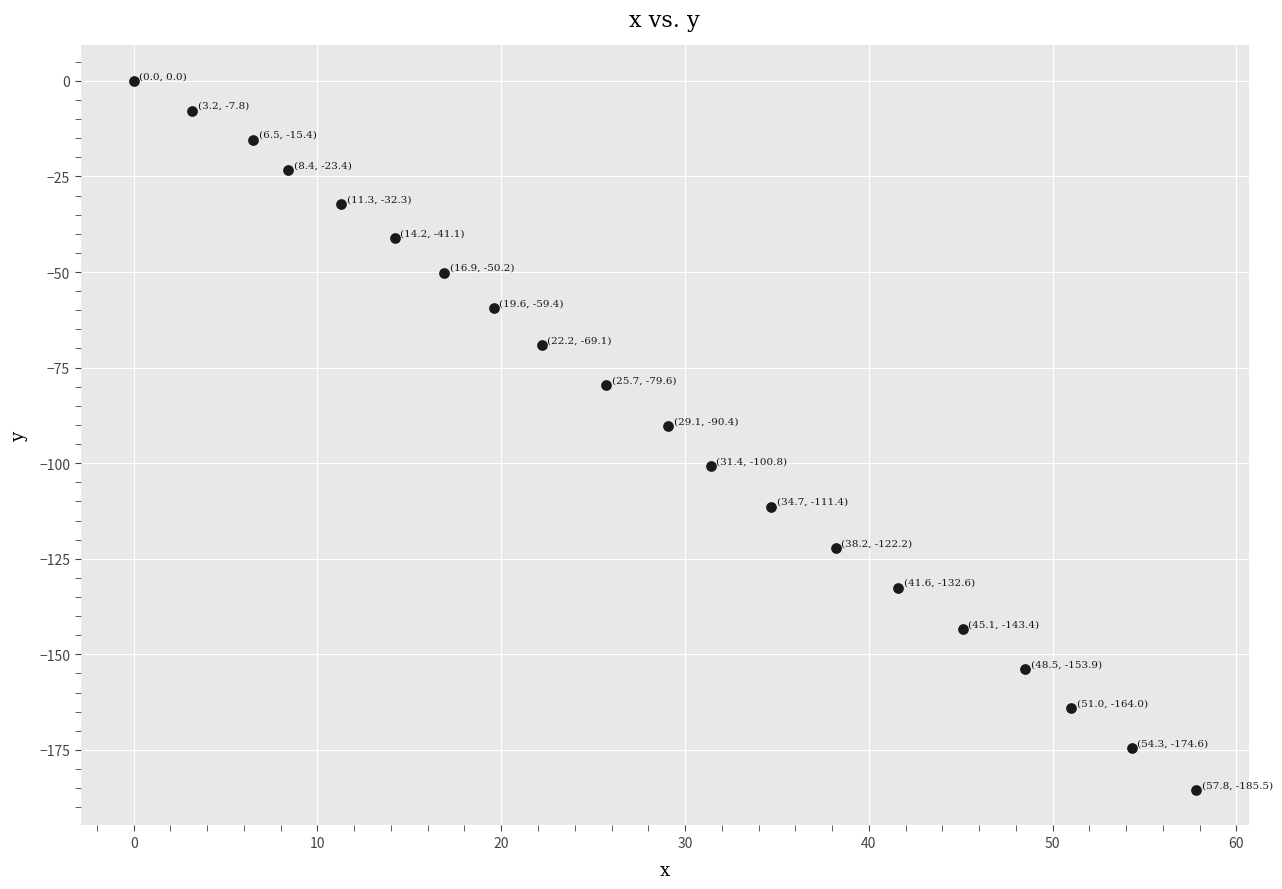

What is the range of X values (max minus min)?

57.8